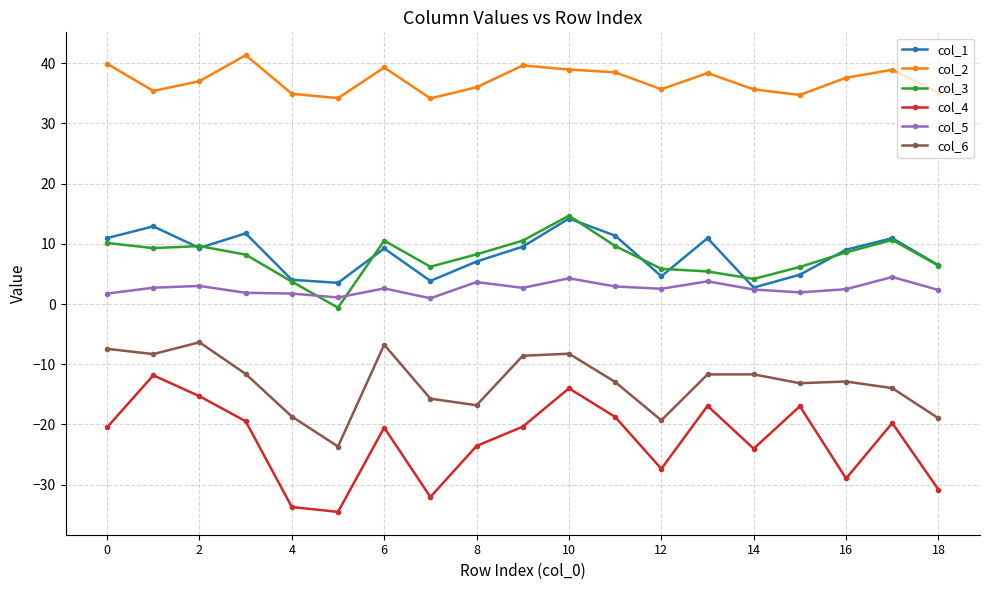

Which series has the largest total across all categories?

col_2